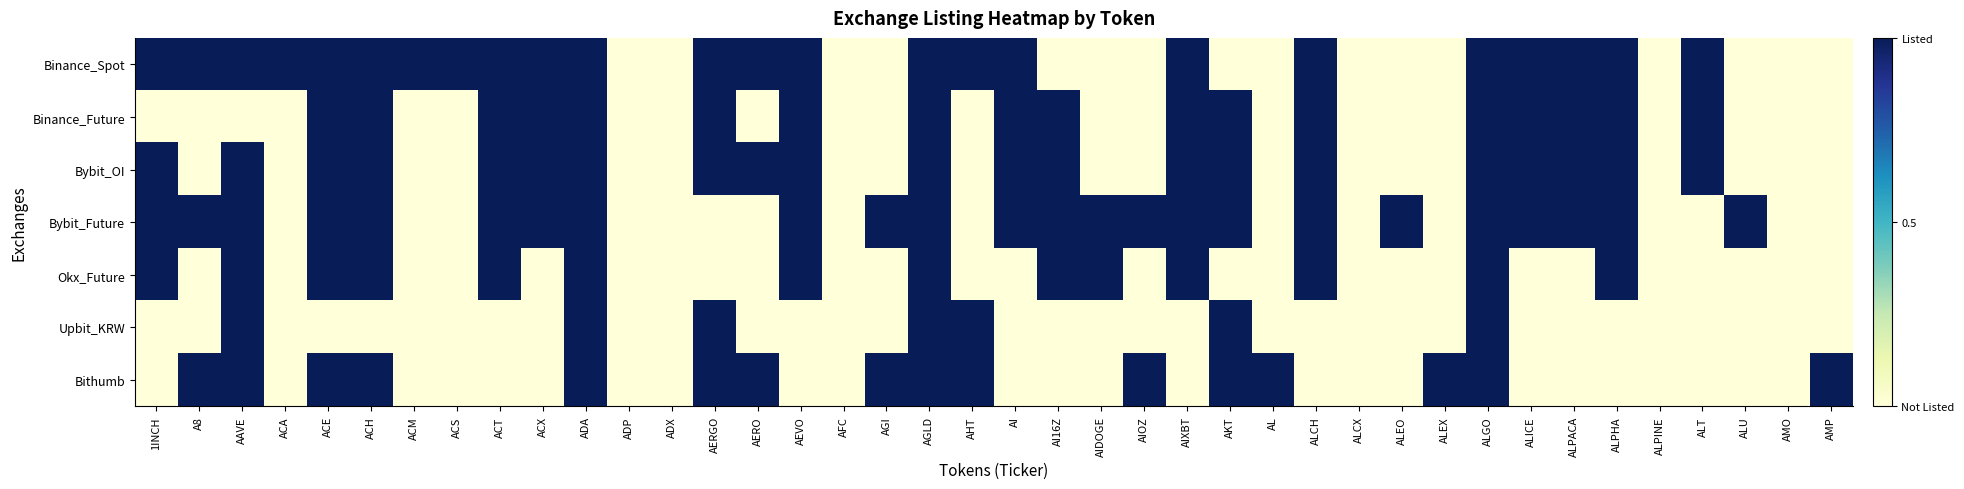

At ALU, list the series in order from smallest to largest.

Binance_Spot, Binance_Future, Bybit_OI, Okx_Future, Upbit_KRW, Bithumb, Bybit_Future